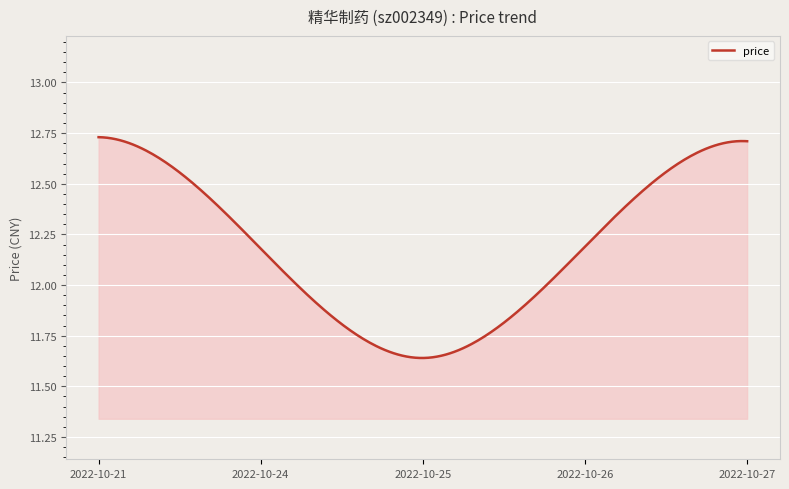

What is the difference between the maximum and minimum values?

1.1